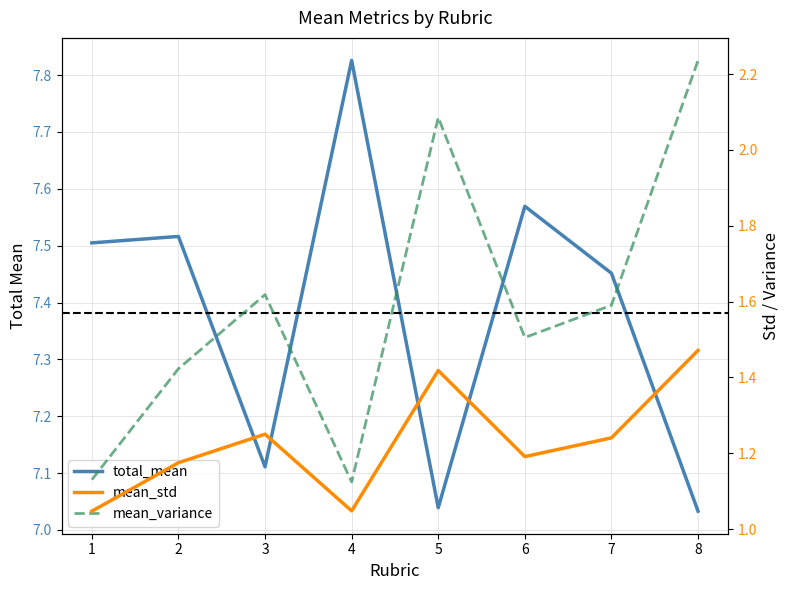

True or false: mean_std and mean_variance intersect in this chart.

False